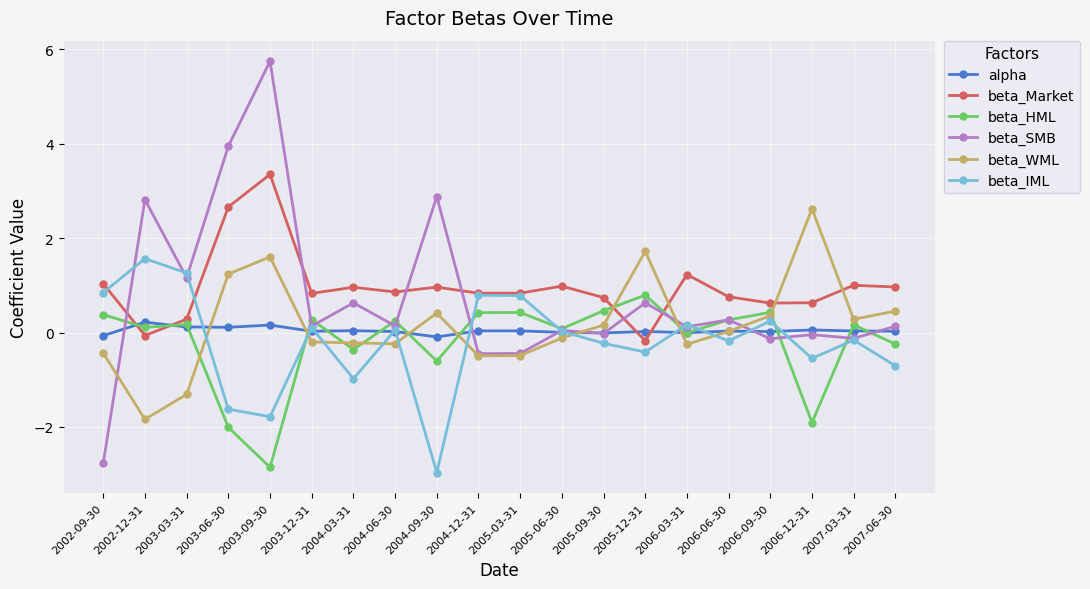

At how many categories does at least one series exceed 2?

5